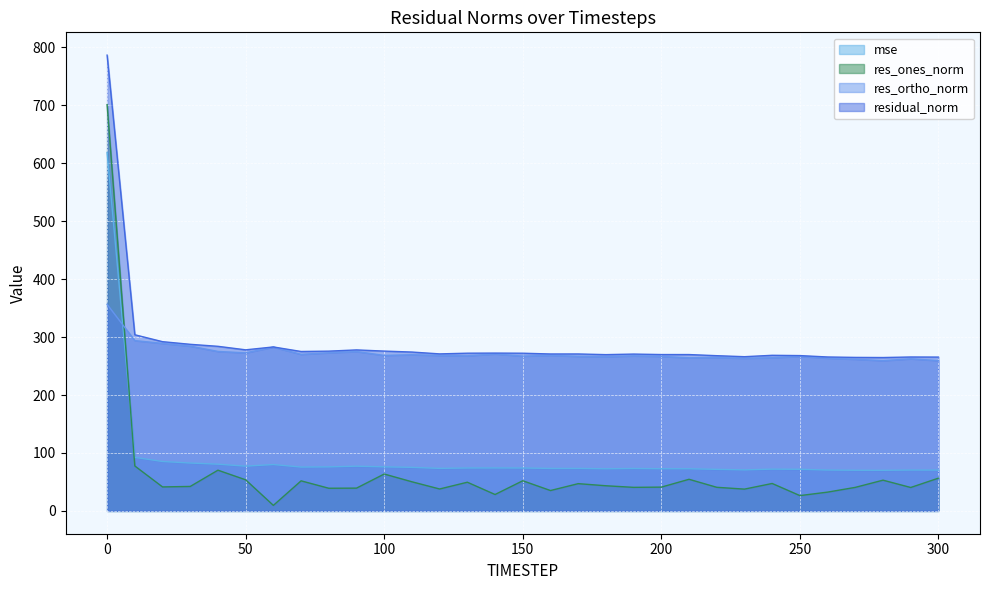

What is the greatest value displayed?

786.4